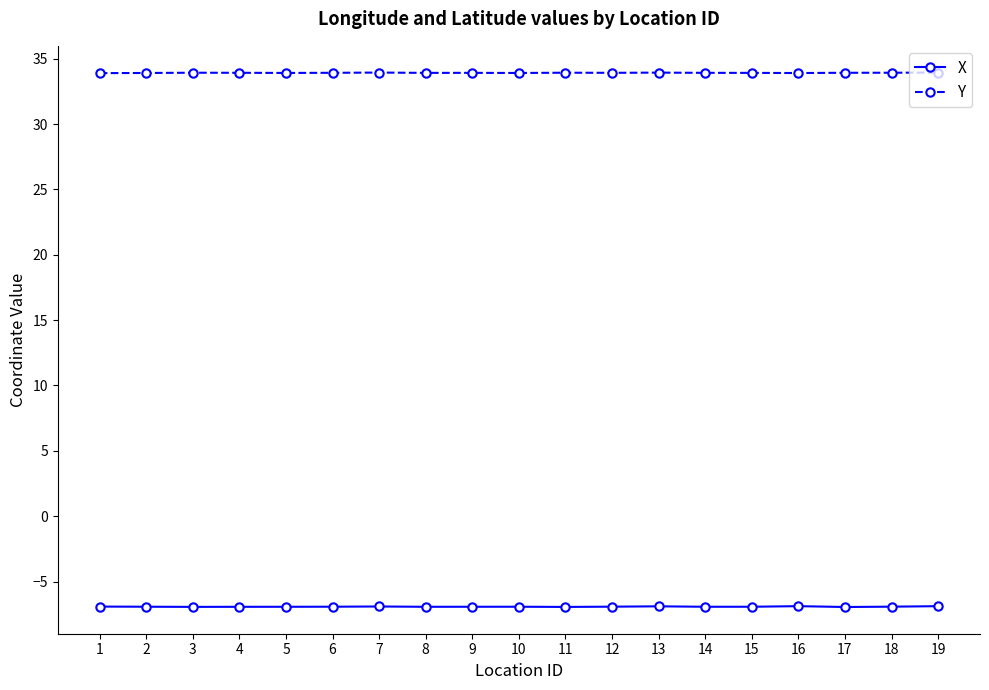

Which series has the largest total across all categories?

Y